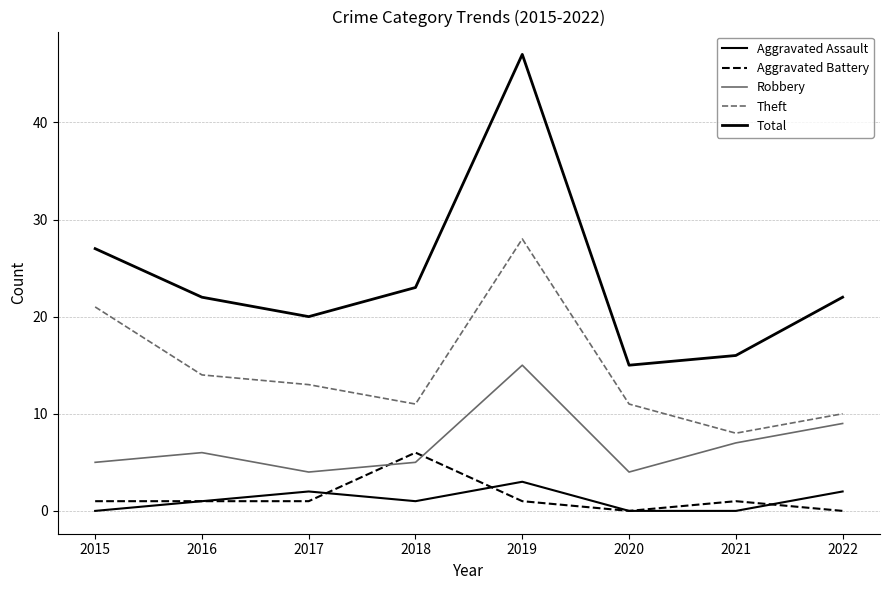

Reading left to right, transcribe all the data shown in this chart.

Aggravated Assault: 2015=0	2016=1	2017=2	2018=1	2019=3	2020=0	2021=0	2022=2
Aggravated Battery: 2015=1	2016=1	2017=1	2018=6	2019=1	2020=0	2021=1	2022=0
Robbery: 2015=5	2016=6	2017=4	2018=5	2019=15	2020=4	2021=7	2022=9
Theft: 2015=21	2016=14	2017=13	2018=11	2019=28	2020=11	2021=8	2022=10
Total: 2015=27	2016=22	2017=20	2018=23	2019=47	2020=15	2021=16	2022=22